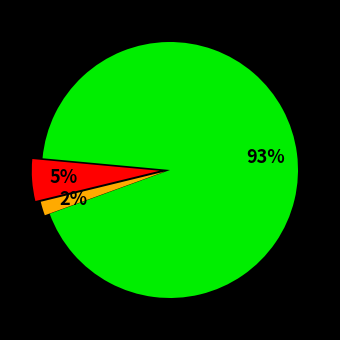

Does any single category account for the majority?

Yes